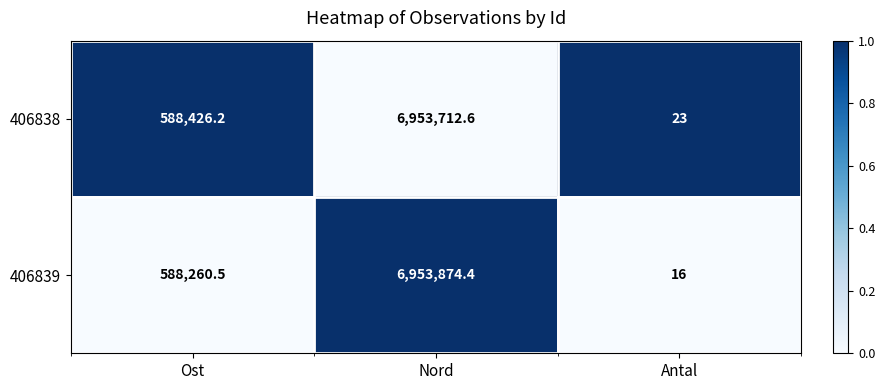

Which series changed the most between Ost and Nord?

406839